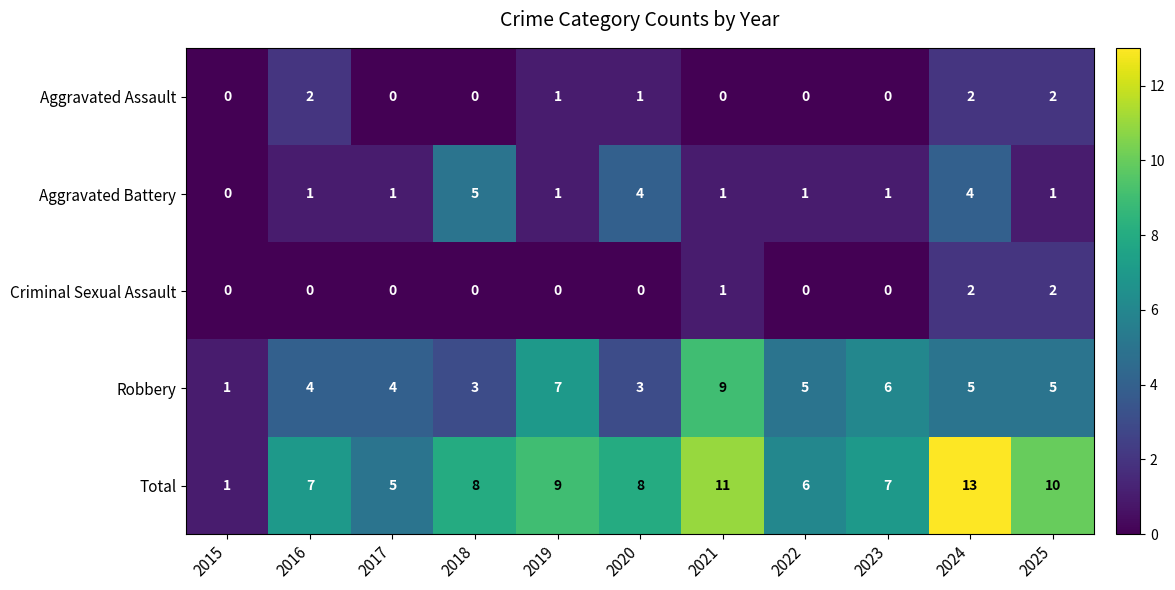

Where is Criminal Sexual Assault nearest to the value 1?

2021